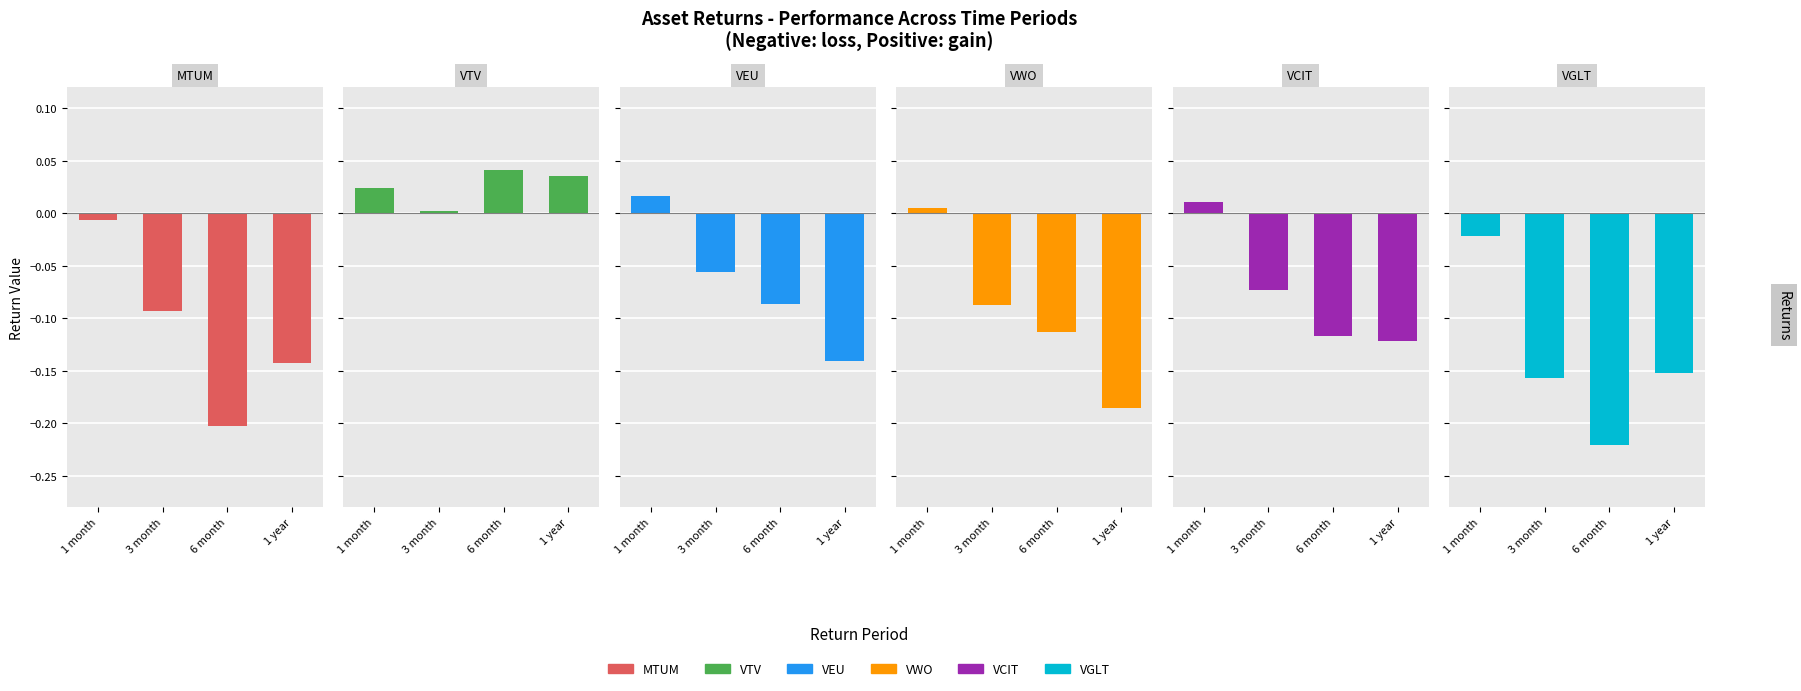

True or false: MTUM has a value of -0.1 at 1 year.

True